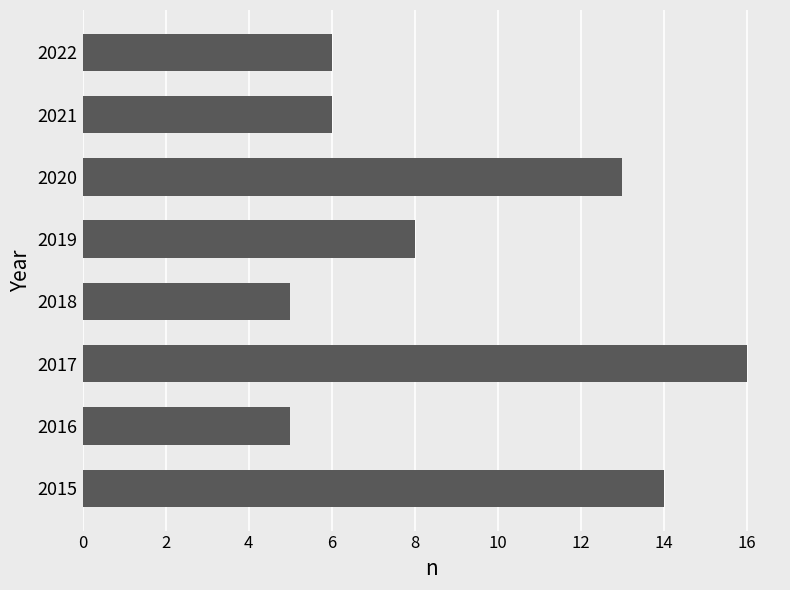

What is the ratio of the value at 2016 to the value at 2021?

0.8